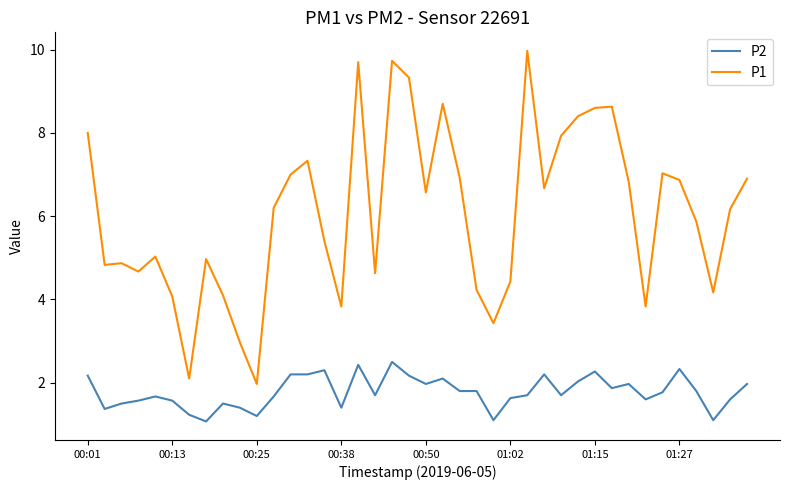

What are all the series names shown in the legend?

P2, P1